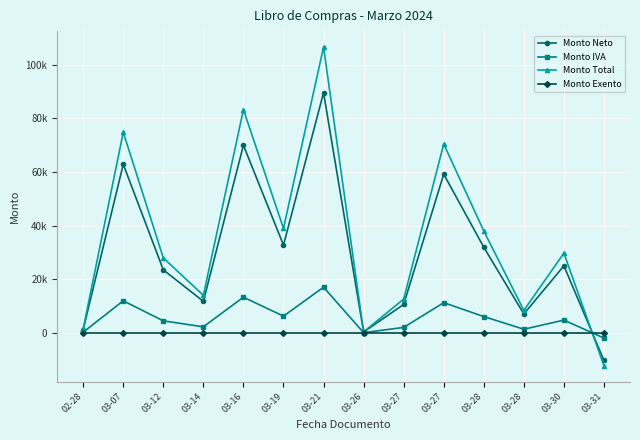

At how many categories does at least one series exceed 83432?

1